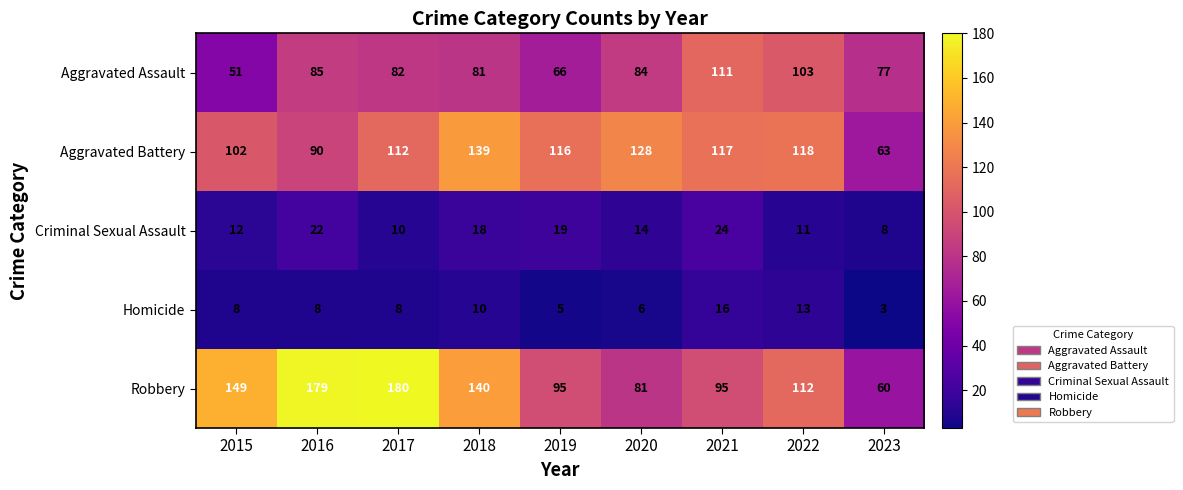

What is the difference between the highest and lowest values at 2017?

172